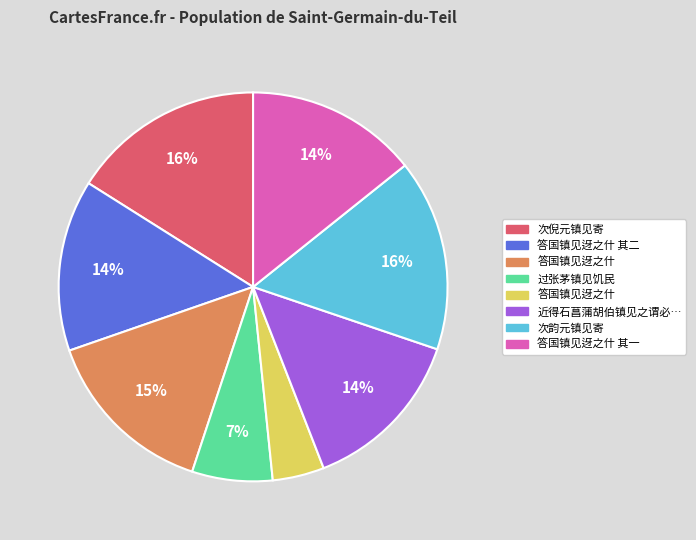

To the nearest percent, what is the average slice percentage?

12%